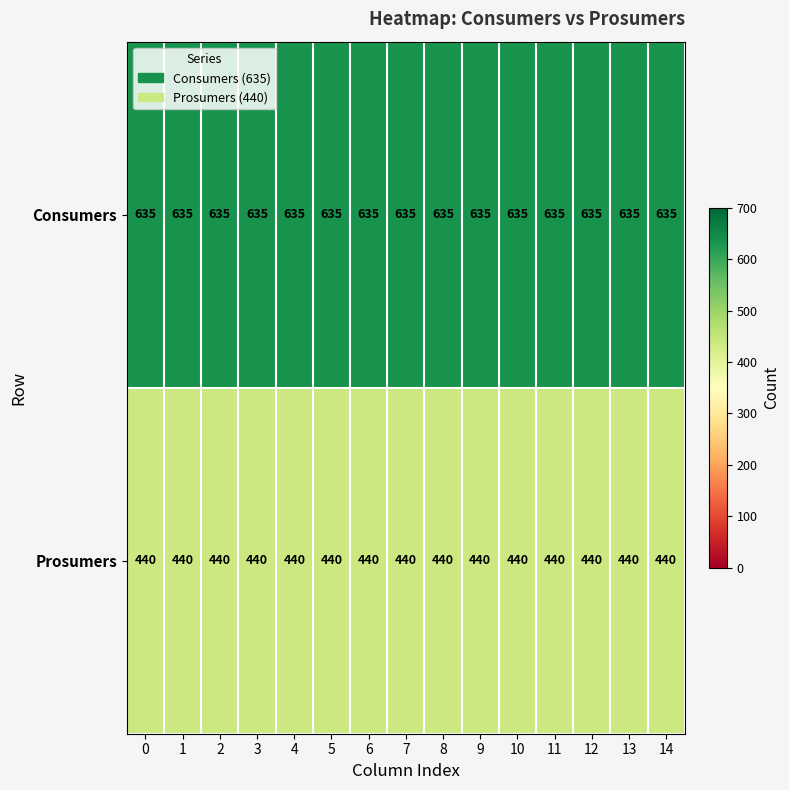

Which series has the largest total across all categories?

Consumers